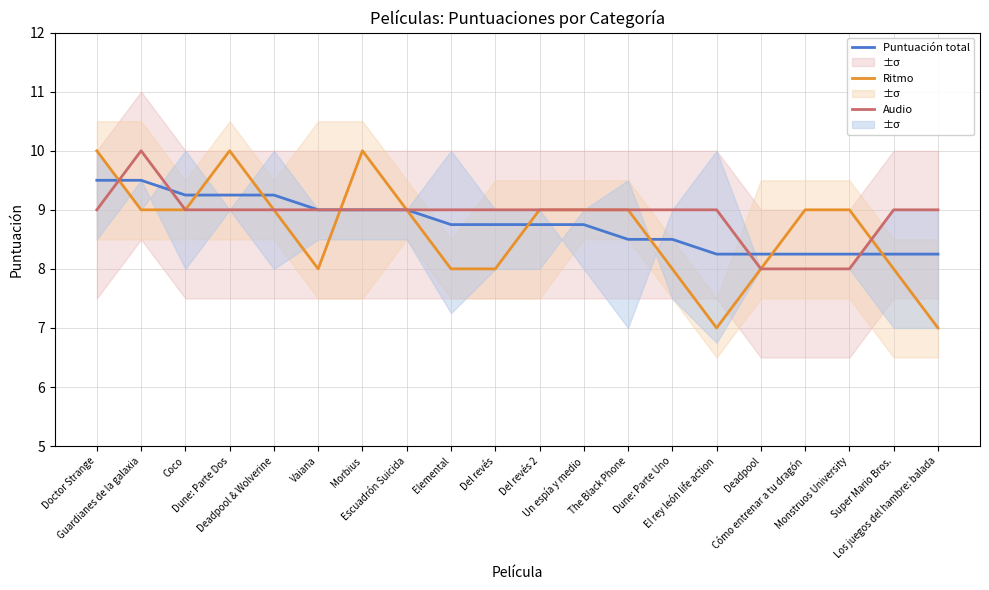

Between Vaiana and Dune: Parte Dos, which is larger?

Dune: Parte Dos